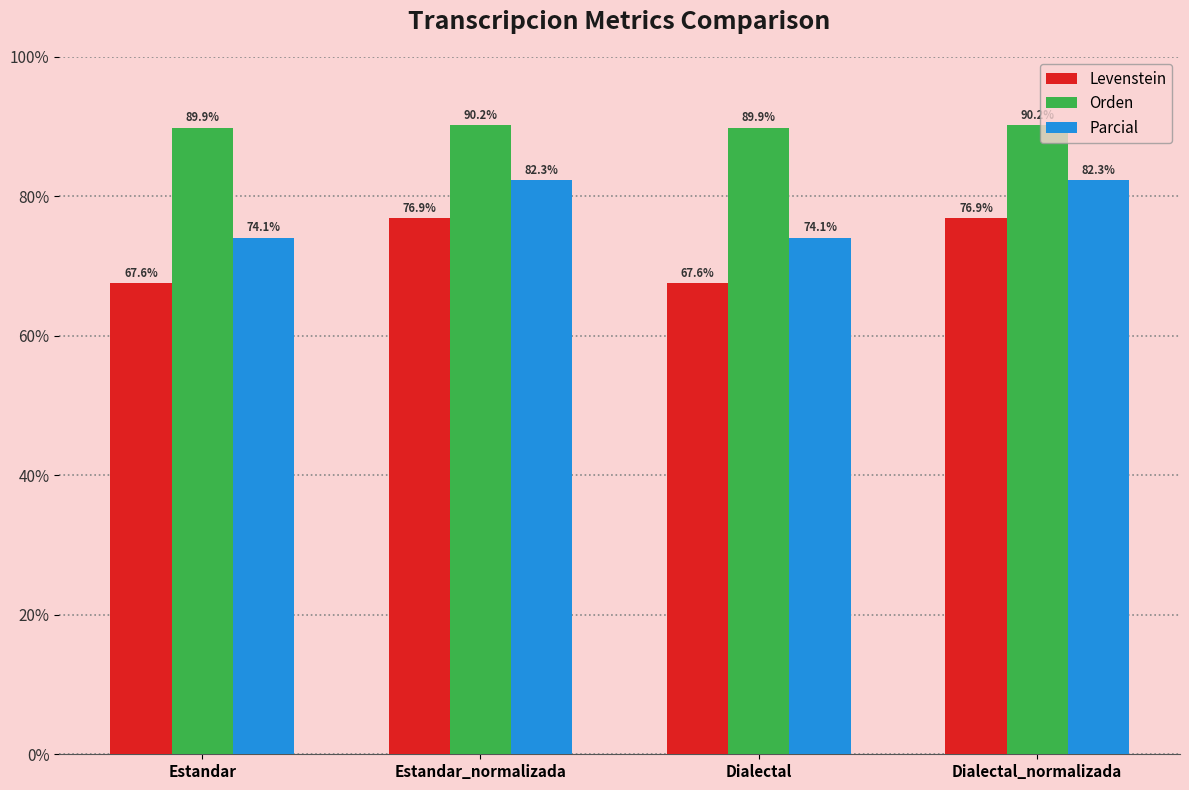

What is the difference between the Levenstein values at Dialectal and Estandar_normalizada?

9.3